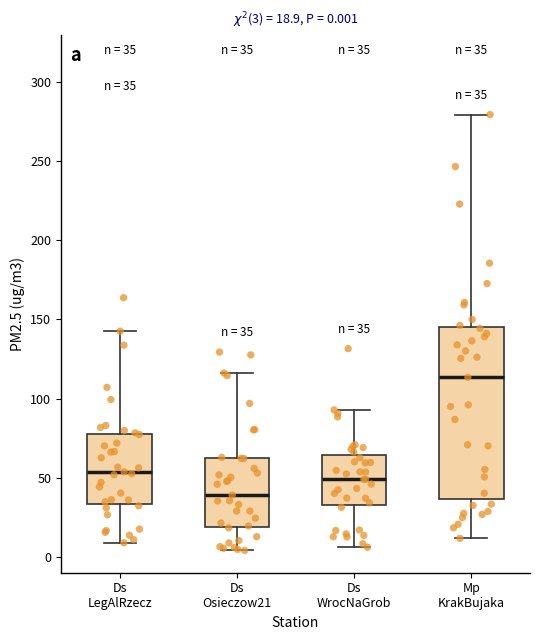

Comparing the boxes themselves (not the whiskers), which one is the tallest?

Mp KrakBujaka